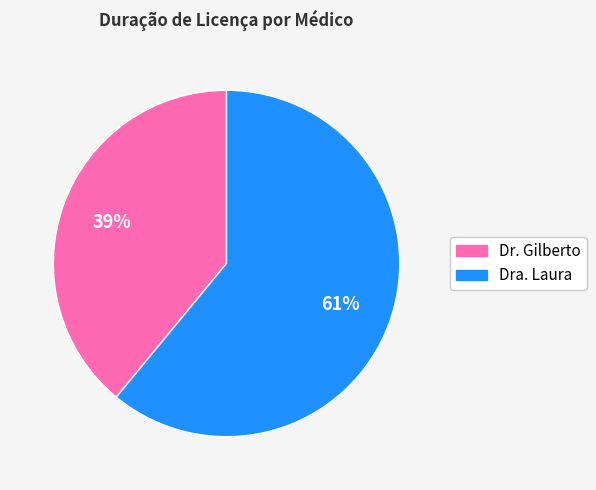

How many segments does this pie chart have?

2